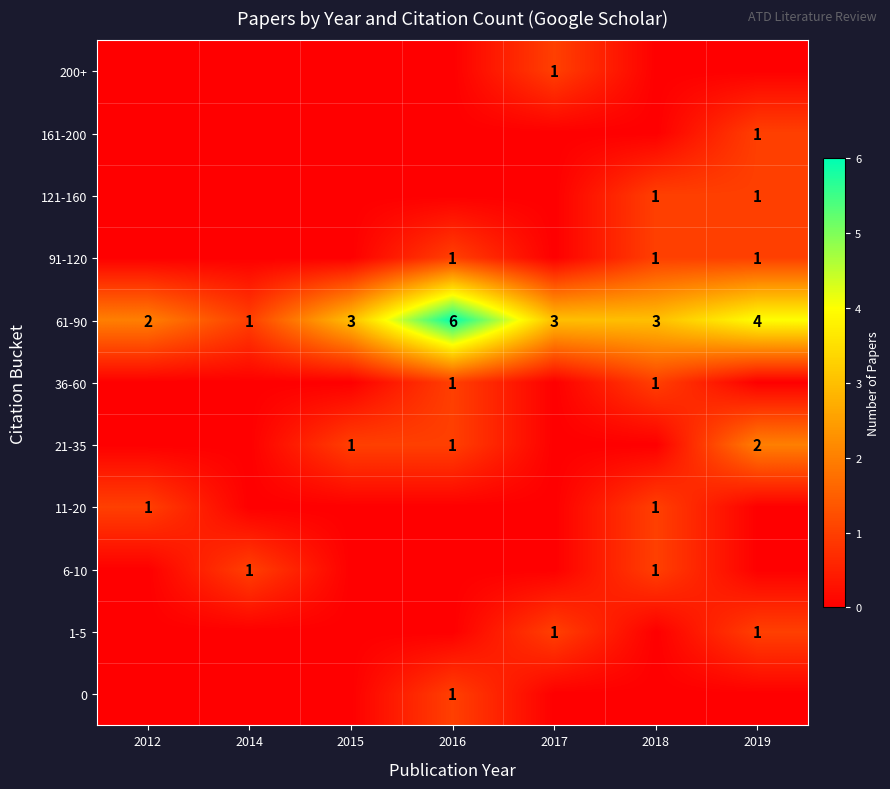

The value of 21-35 at 2015 is 0. True or false?

False